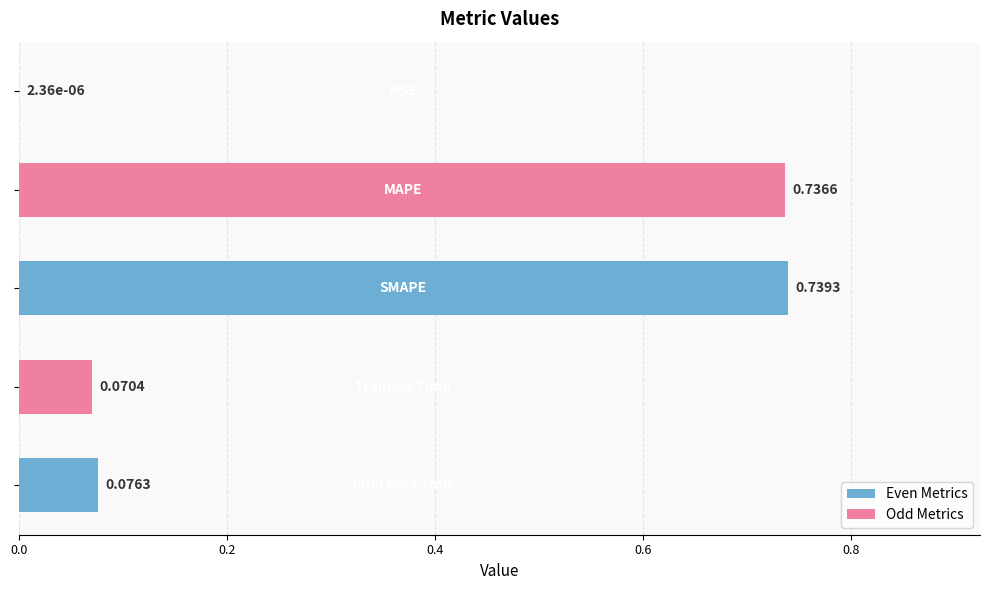

What is the sum of all values?

1.6